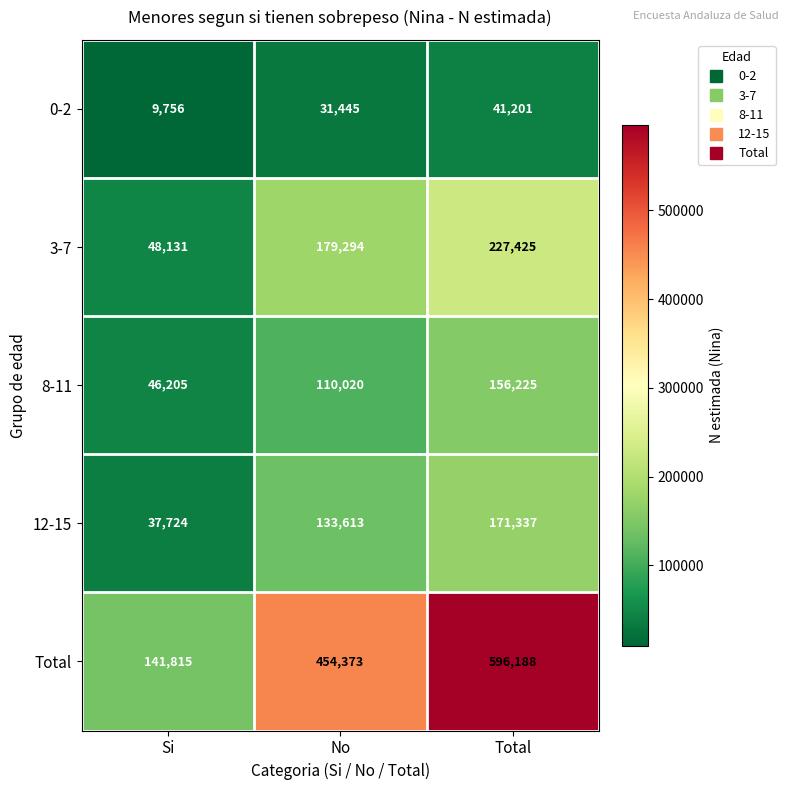

How many 12-15 values are between 37724 and 171337?

3